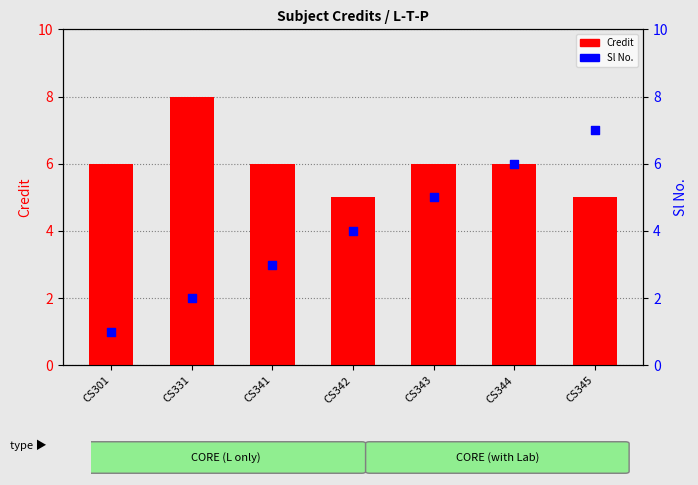

Which series reaches the minimum Y coordinate?

Sl No.